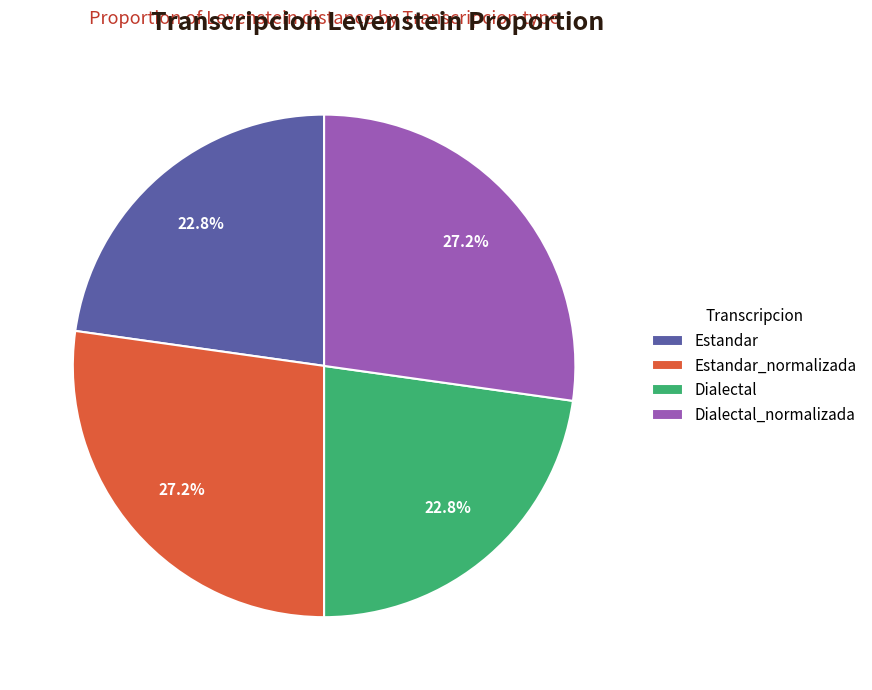

How many segments does this pie chart have?

4